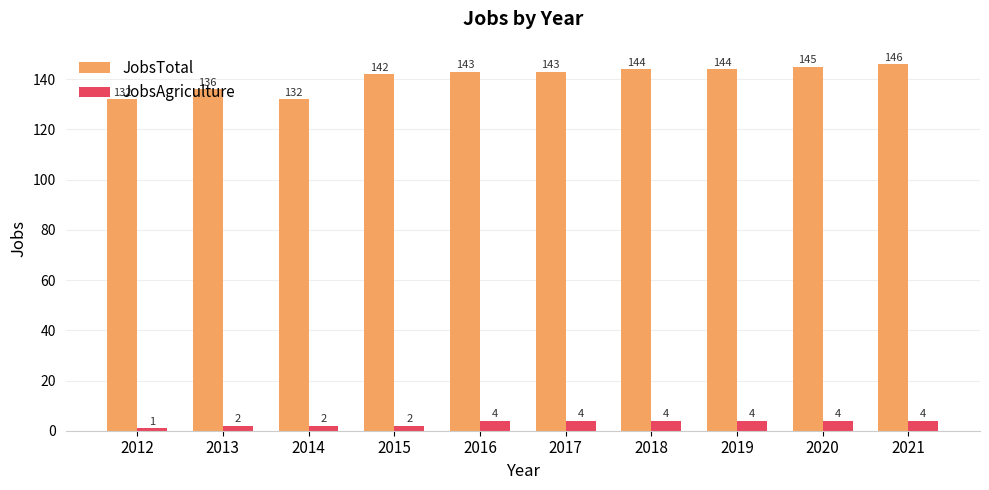

Between 2015 and 2017, which series saw the biggest shift?

JobsAgriculture